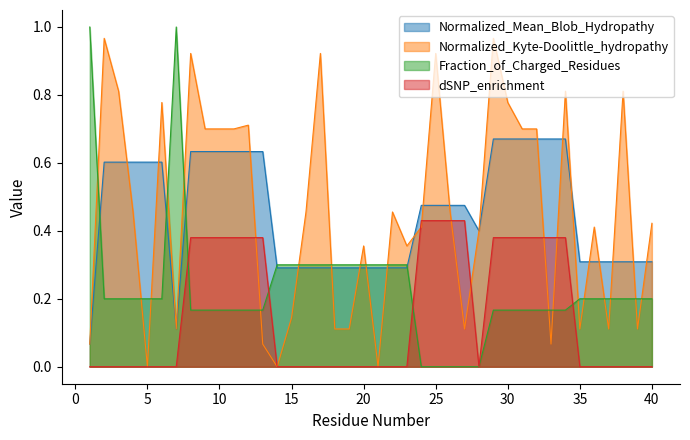

At how many categories does at least one series exceed 0?

40